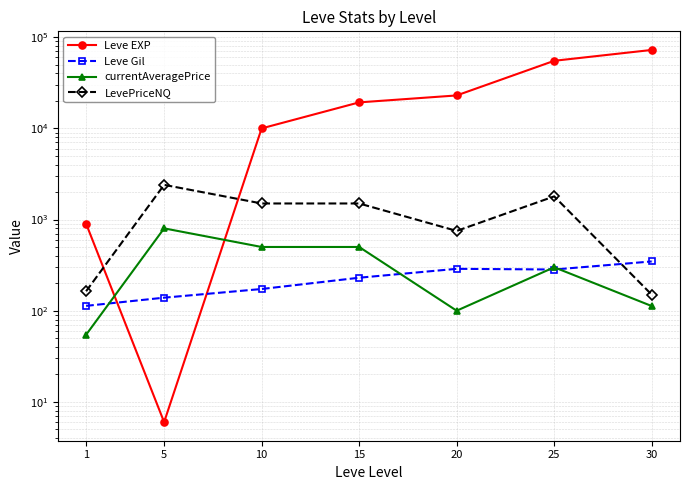

True or false: Leve EXP and currentAveragePrice cross at least once.

True